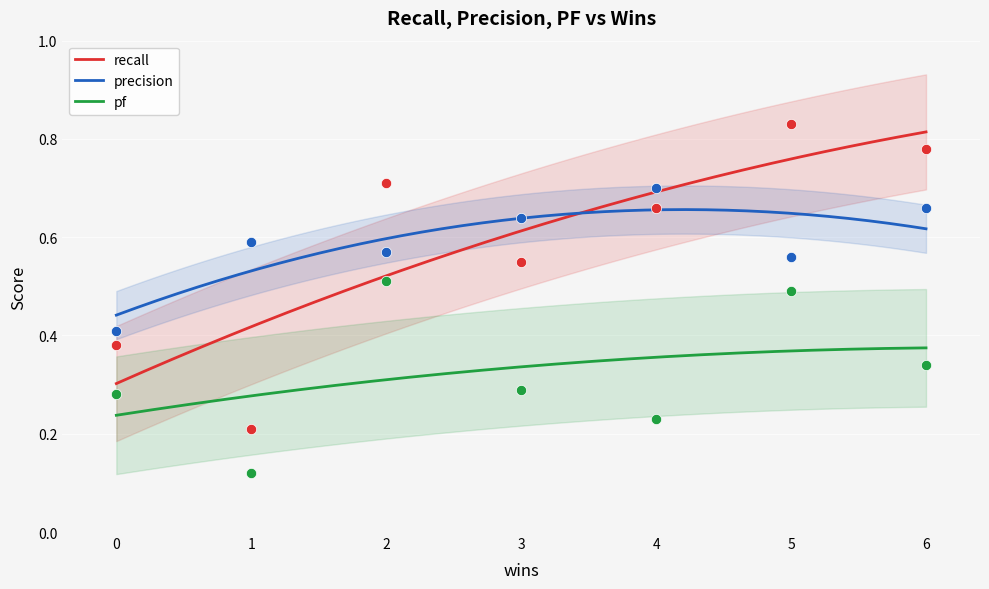

Which series has the largest total across all categories?

precision